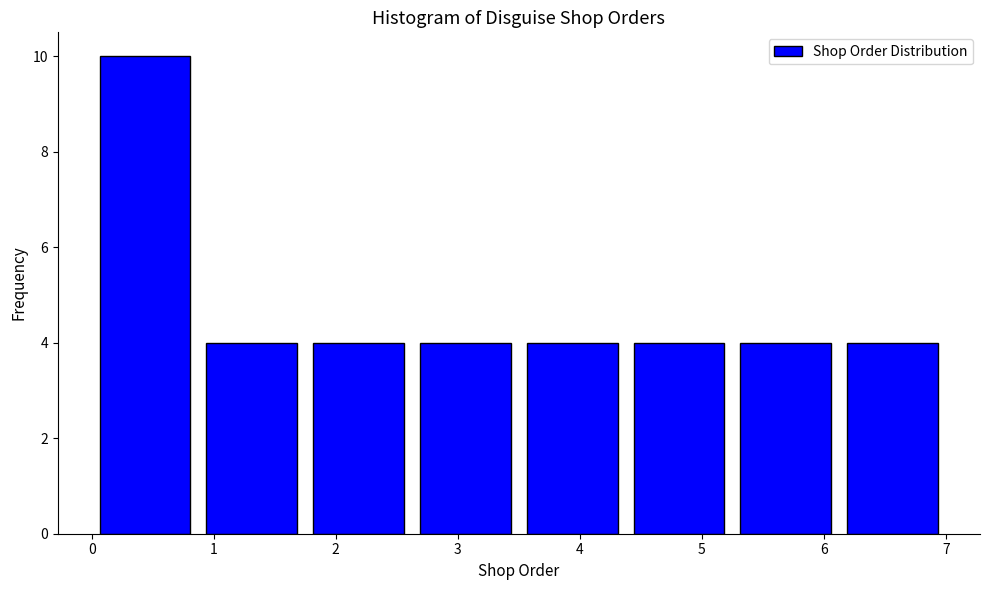

Reading left to right, list every bar in this chart as the range it spans on the x-axis followed by its height. Neither the bar edges nor the heights are printed on the chart, so give them approximately, as read against the axes.

0.0 to 0.9: 10
0.9 to 1.8: 4
1.8 to 2.6: 4
2.6 to 3.5: 4
3.5 to 4.4: 4
4.4 to 5.3: 4
5.3 to 6.1: 4
6.1 to 7.0: 4